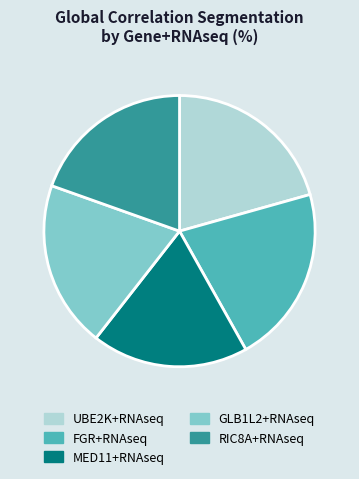

Which has a higher value, MED11+RNAseq or FGR+RNAseq?

FGR+RNAseq